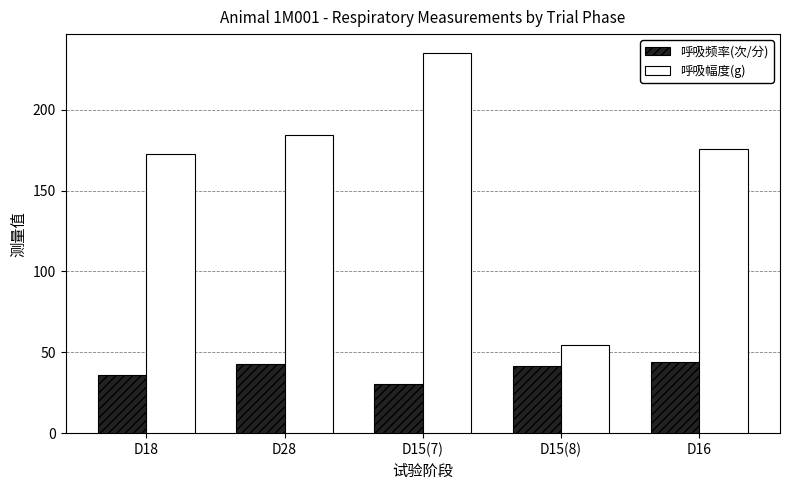

Between D18 and D16, which series saw the biggest shift?

呼吸频率(次/分)